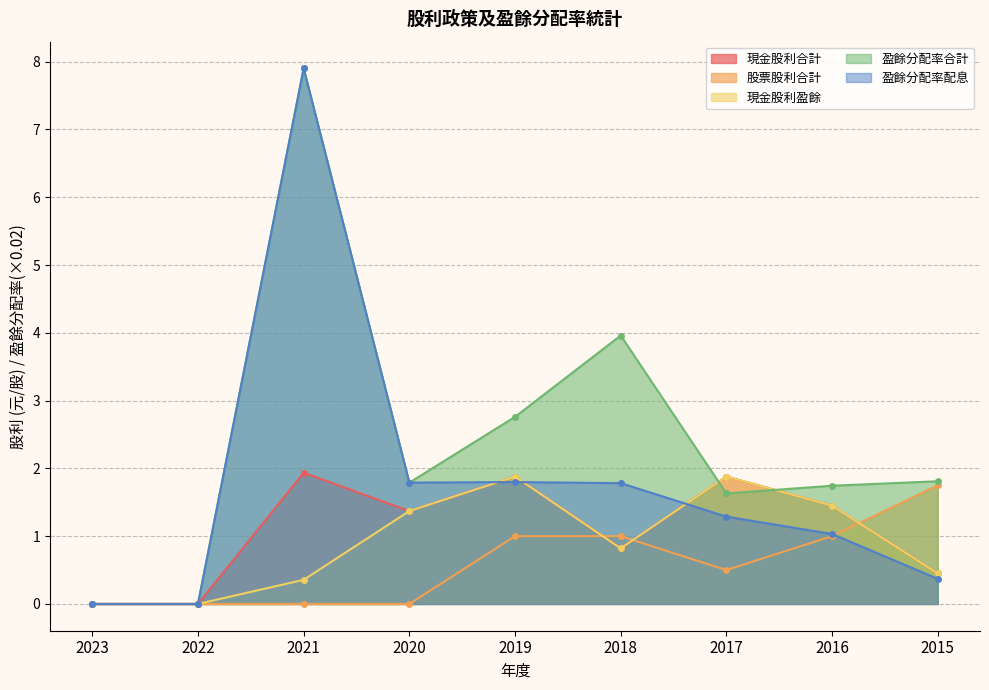

In 盈餘分配率合計, how many points are lower than both neighbors (excluding endpoints)?

2